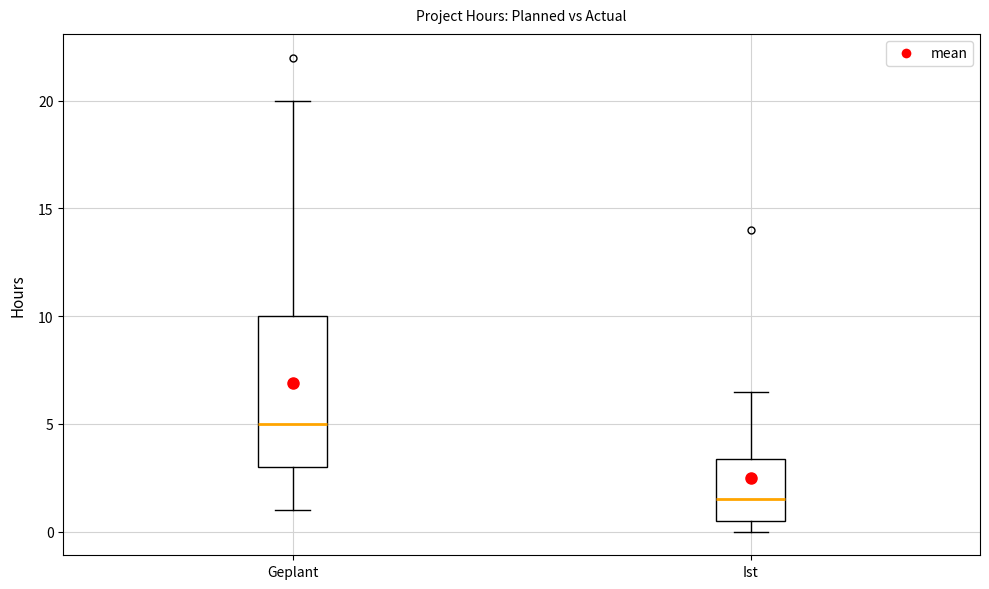

Which box has the lowest median line?

Ist